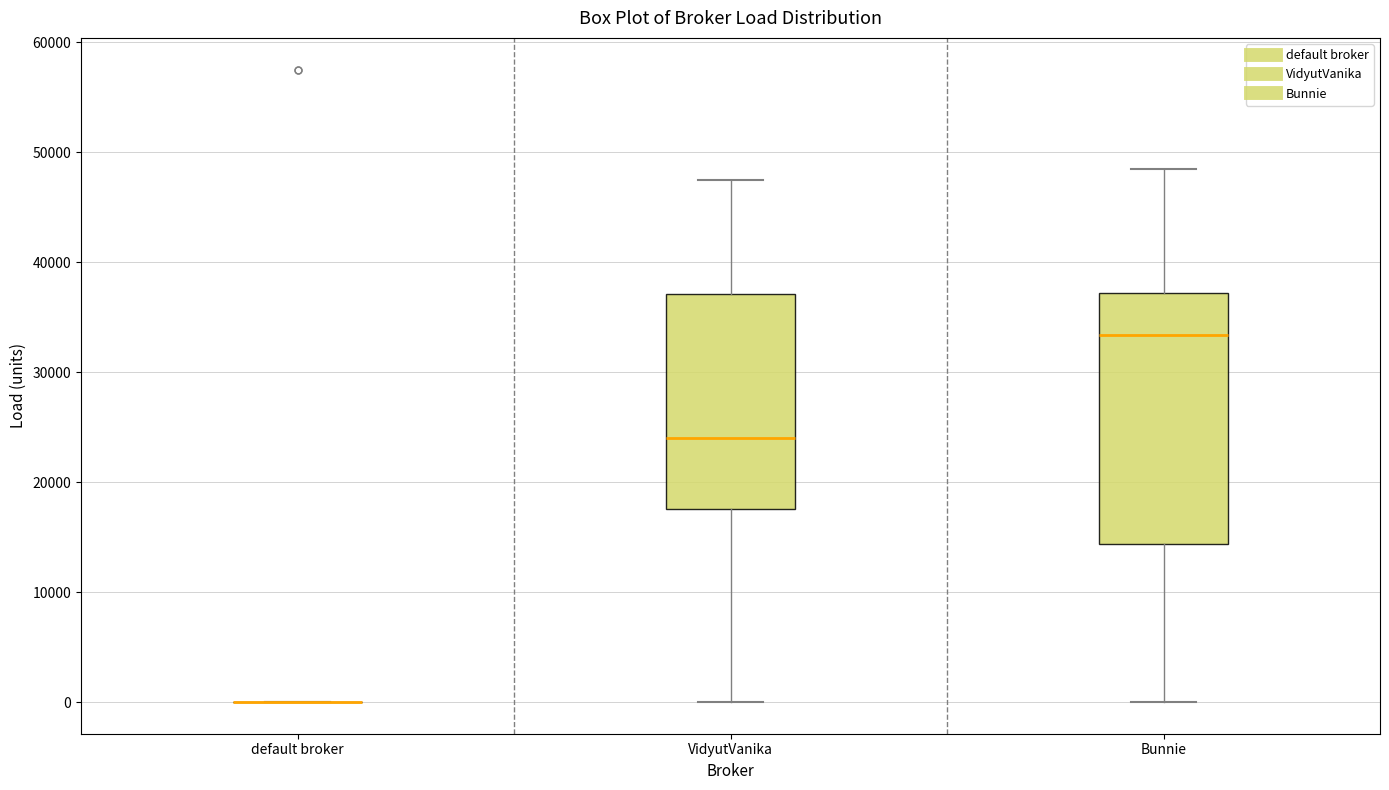

Where does the lower whisker of the box for VidyutVanika end on the y-axis? The values are not printed on the chart, so give them approximately, as read against the axis.

0